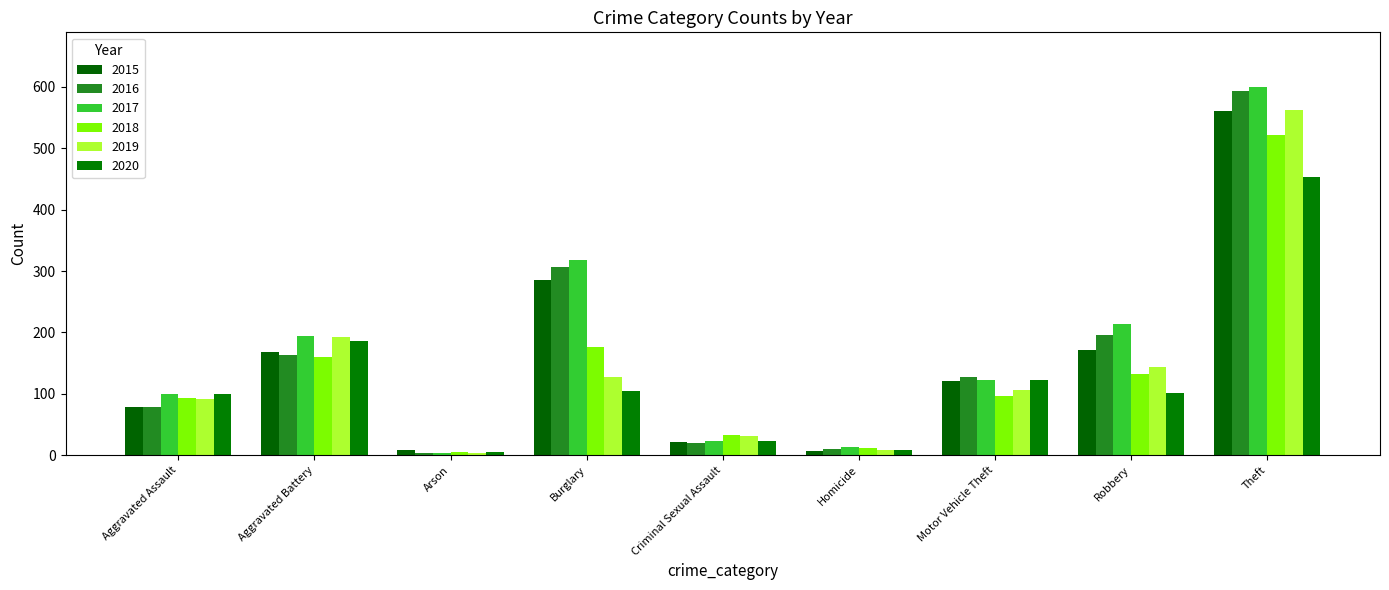

How many data points in 2016 are less than 128?

4